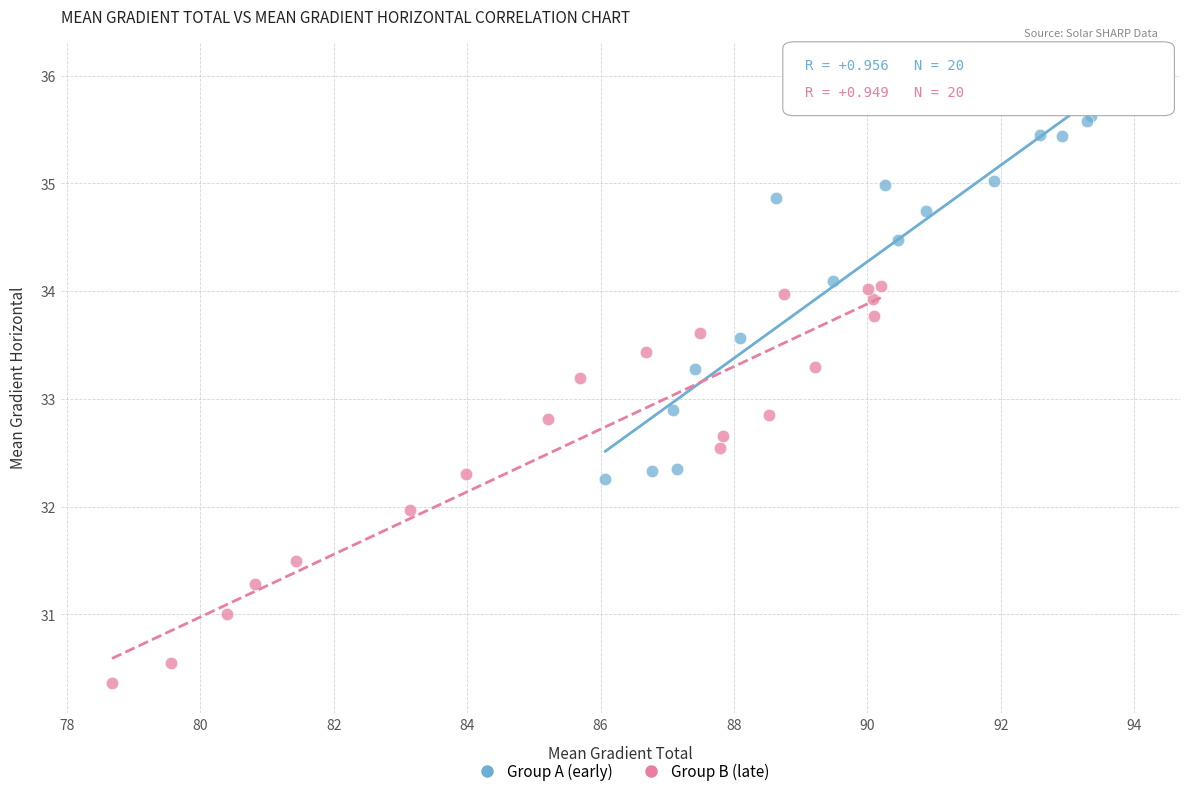

Which series contains the highest Y value?

Group A (early)